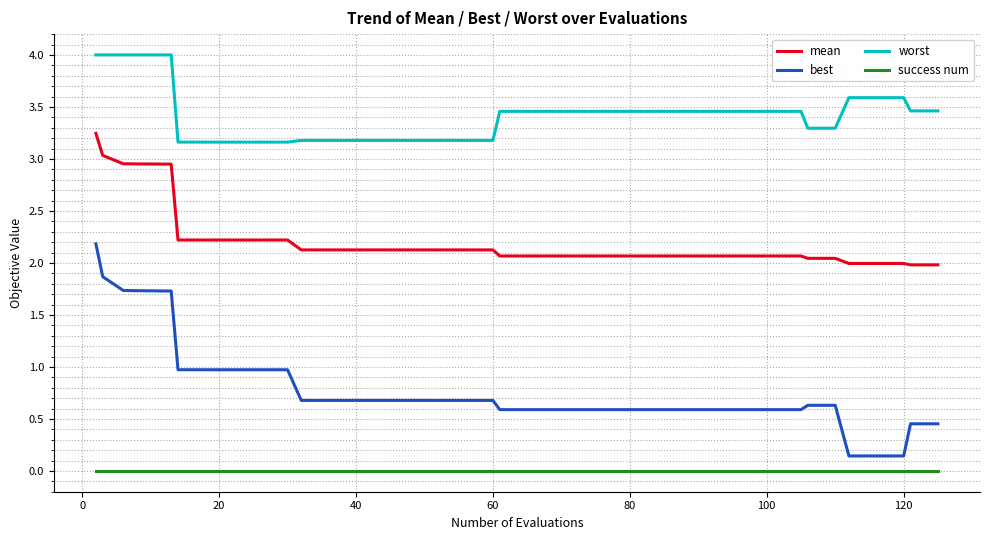

List the series in order of their overall mean, lowest first.

success num, best, mean, worst